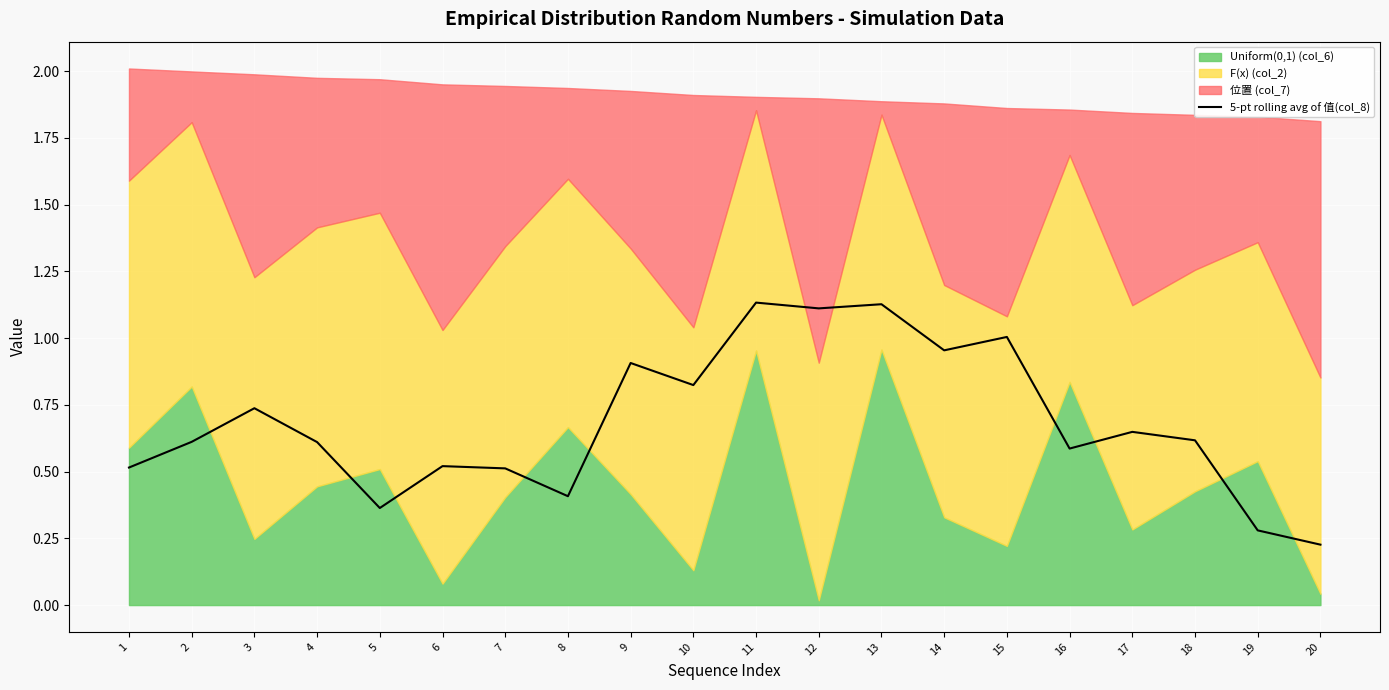

How many data points does each series have?

20